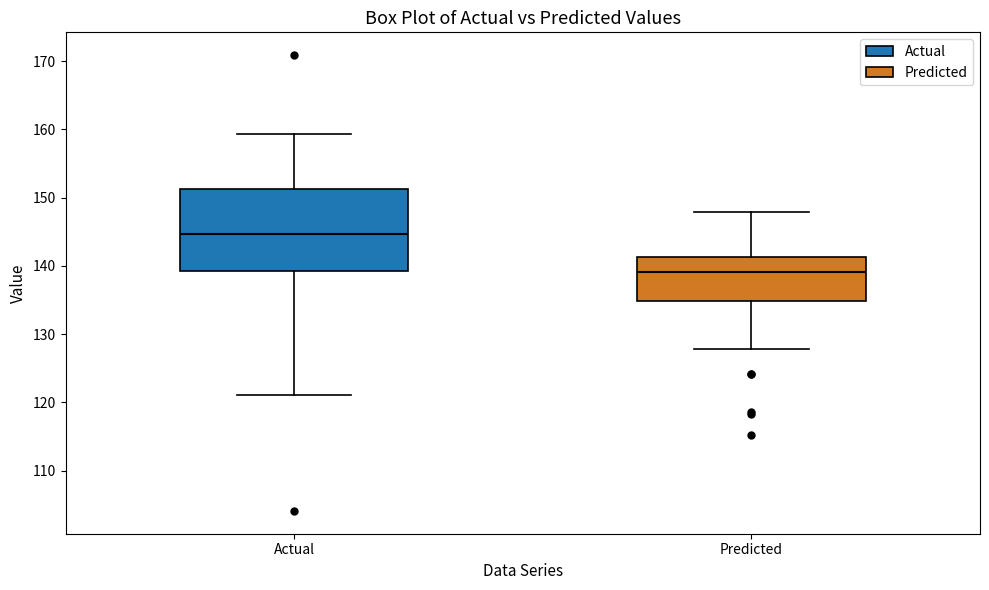

Reading left to right, read every box against the y-axis: the position of its median line, the range the box covers, and the ends of its whiskers. The values are not printed on the chart, so give them approximately, as read against the axis.

Actual: median 145, box 139 to 151, whiskers 121 to 159
Predicted: median 139, box 135 to 141, whiskers 128 to 148